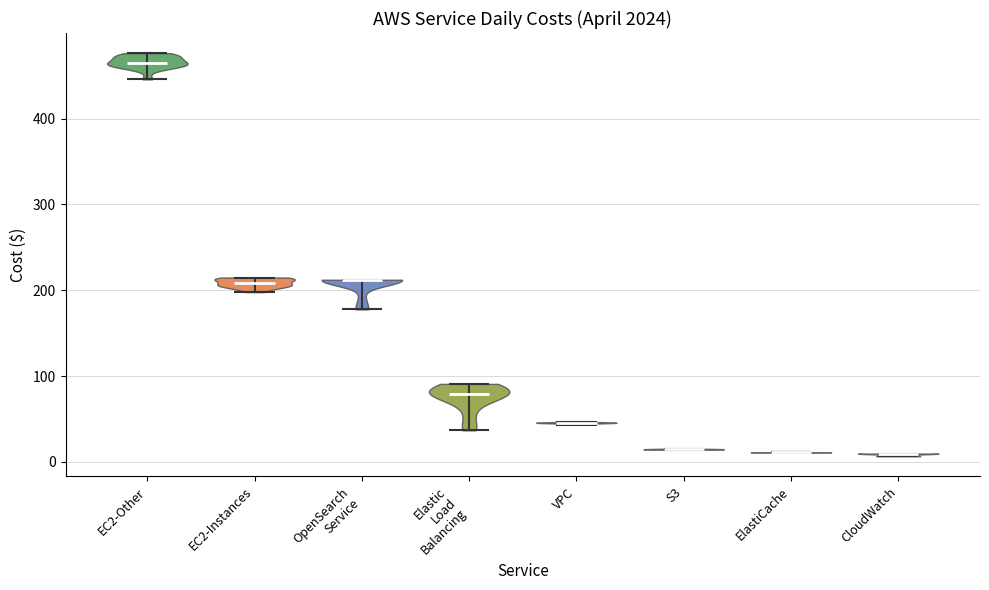

What is the highest point the violin for VPC reaches on the y-axis? The values are not printed on the chart, so give them approximately, as read against the axis.

50